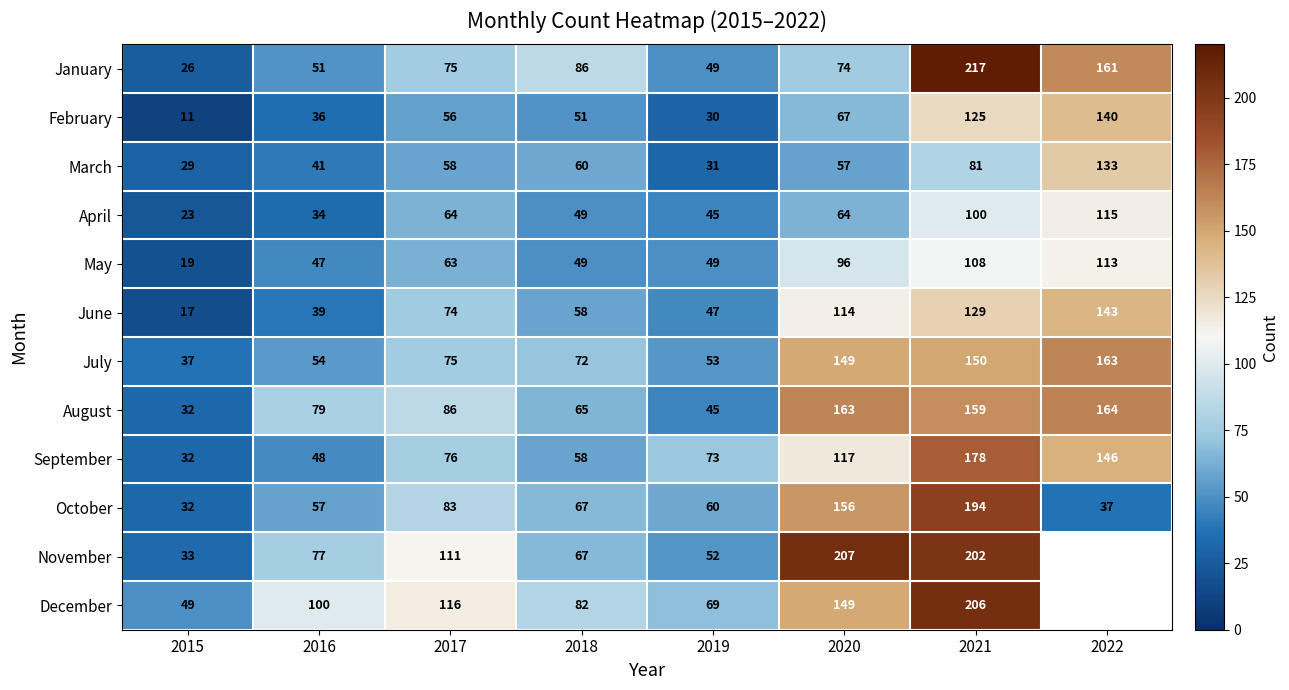

What value does the July series have at 2015?

37